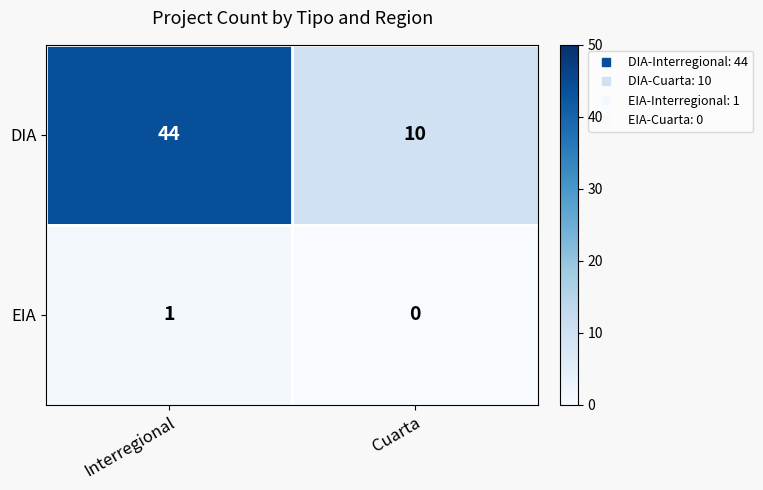

How many data points in EIA are less than 1?

1